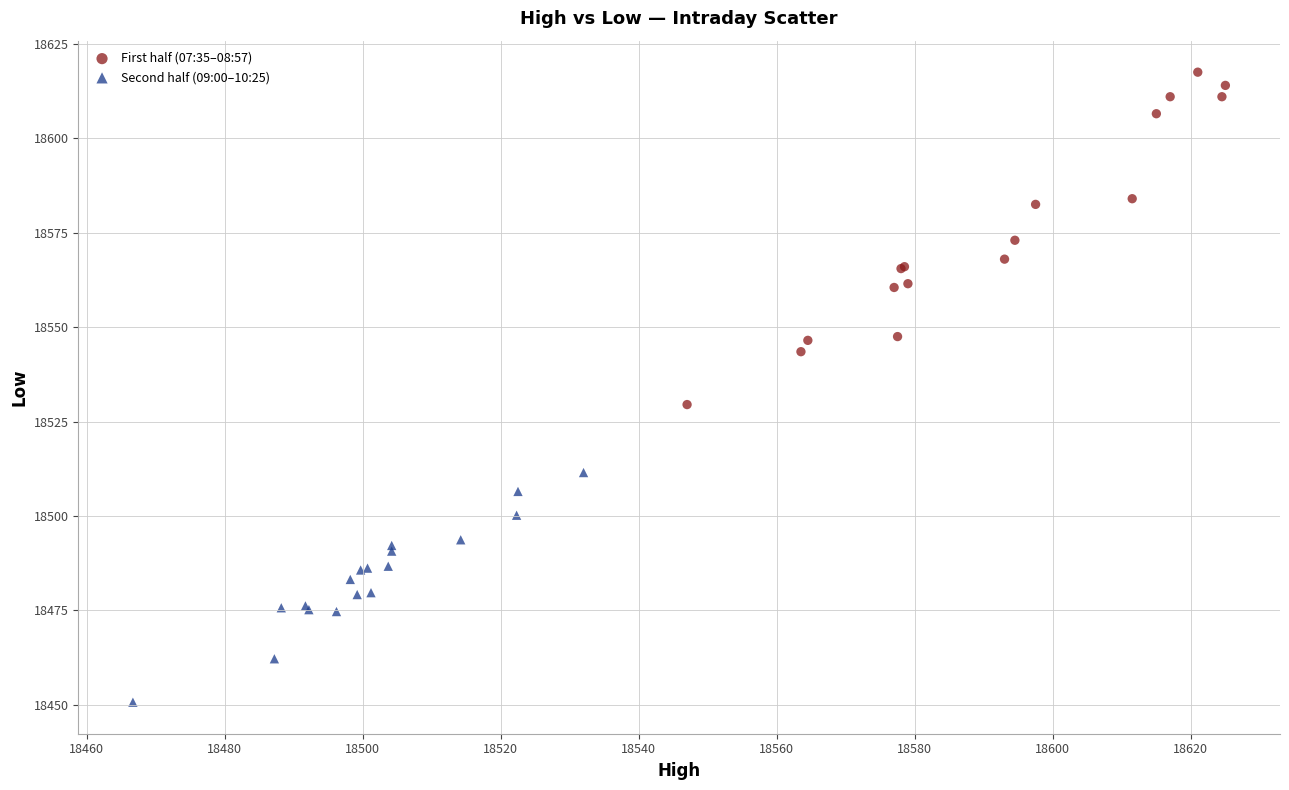

Which series contains the highest Y value?

First half (07:35–08:57)